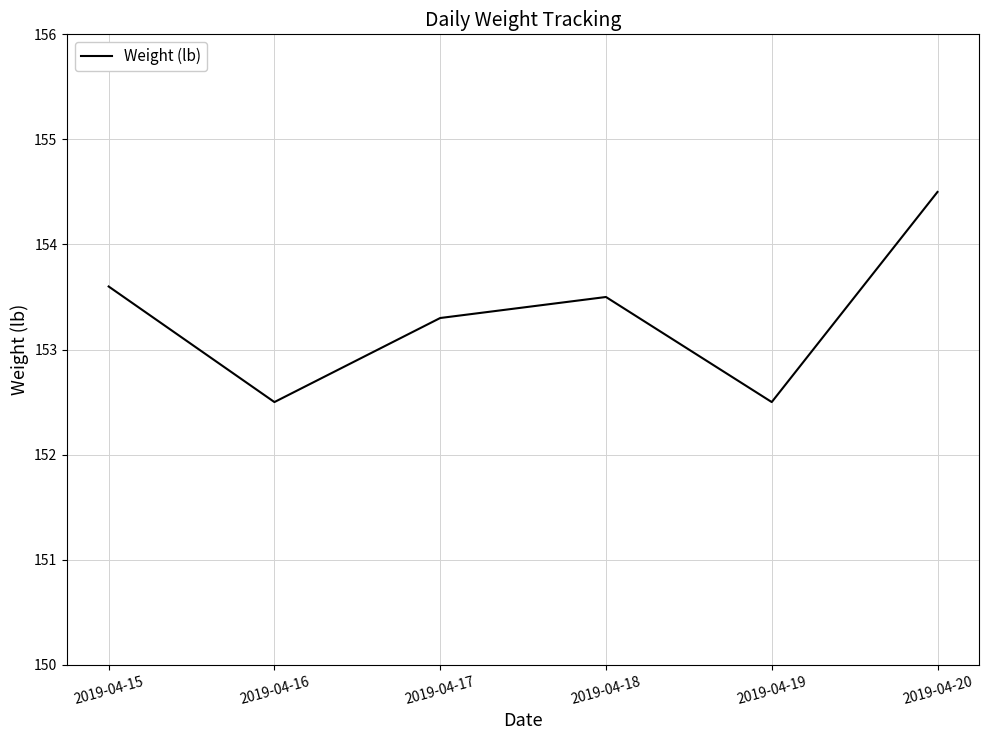

Between 2019-04-19 and 2019-04-18, which is larger?

2019-04-18